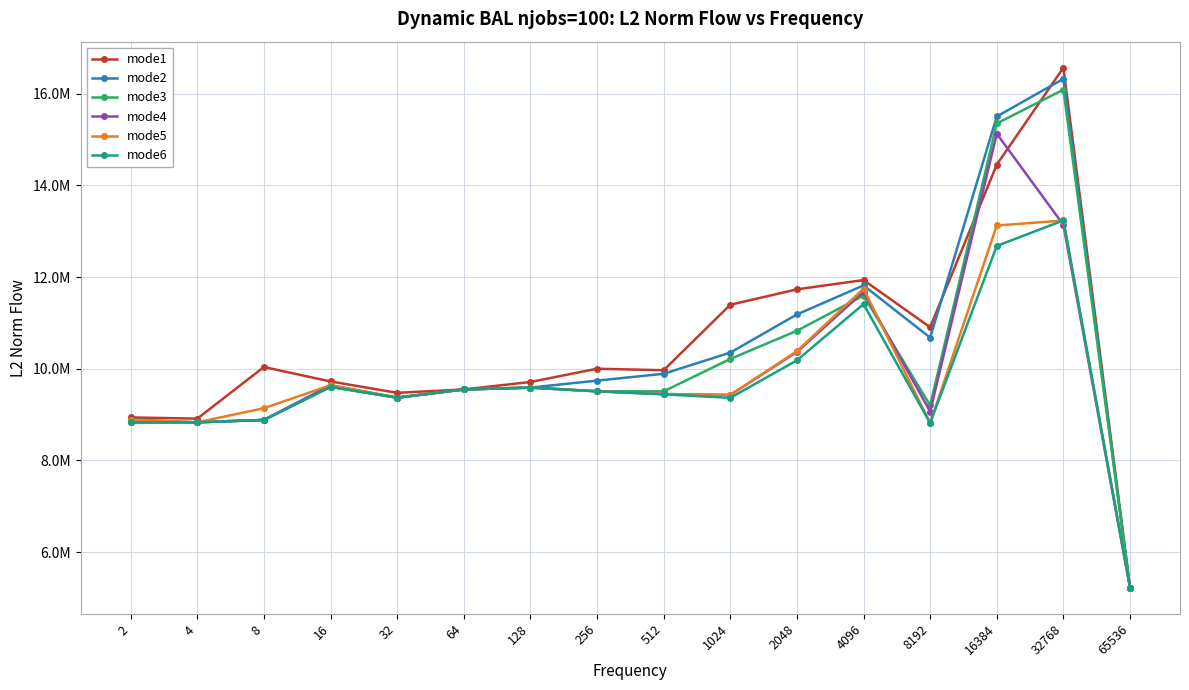

Is this an area chart (filled region under the line)?

No